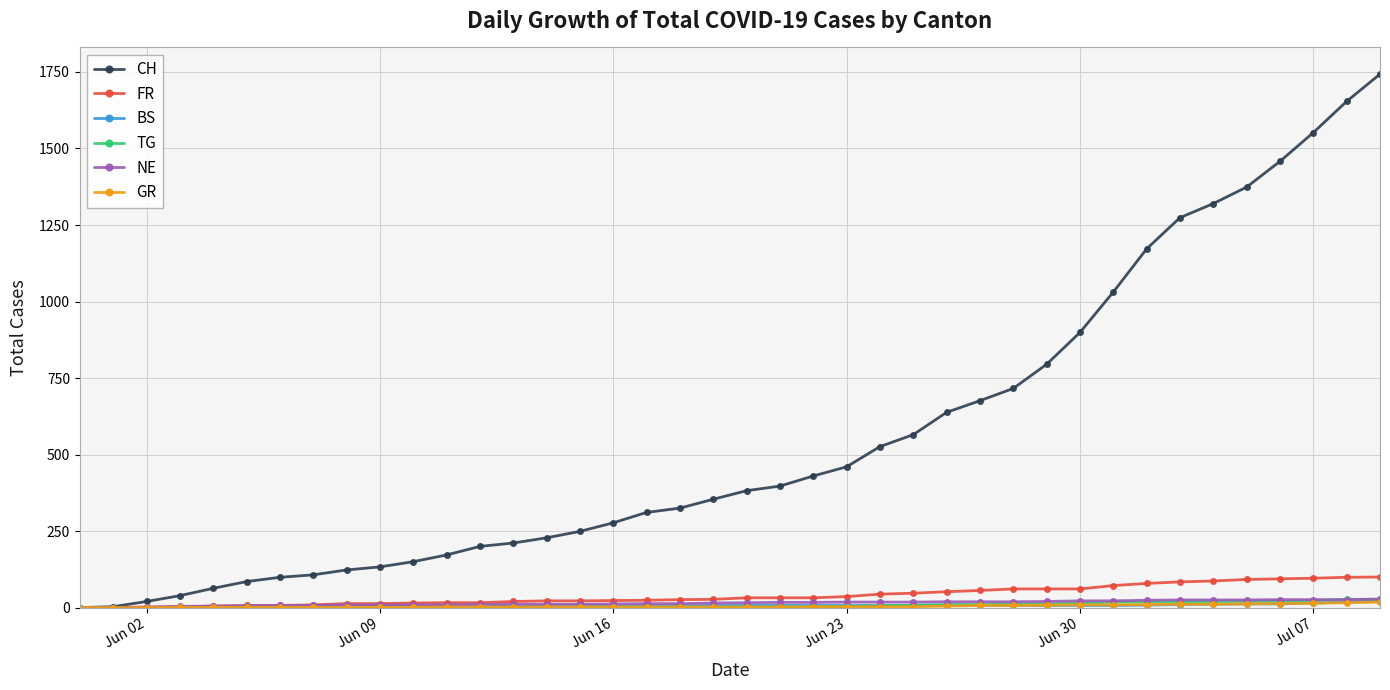

How many series are shown in this chart?

6